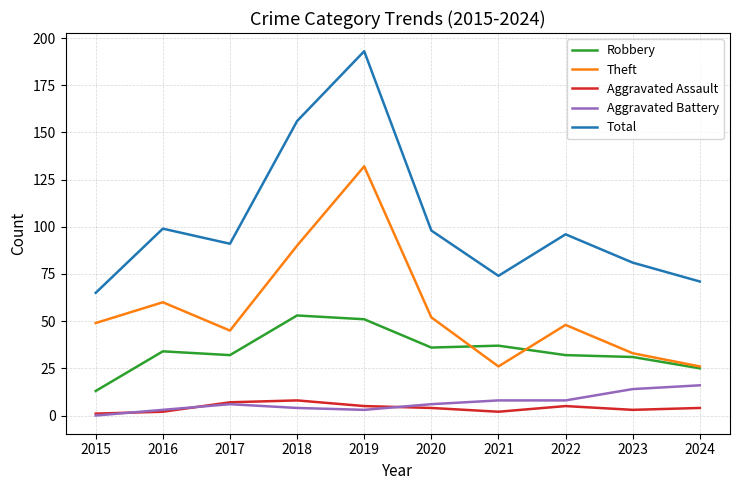

Which series has the widest spread of values?

Total